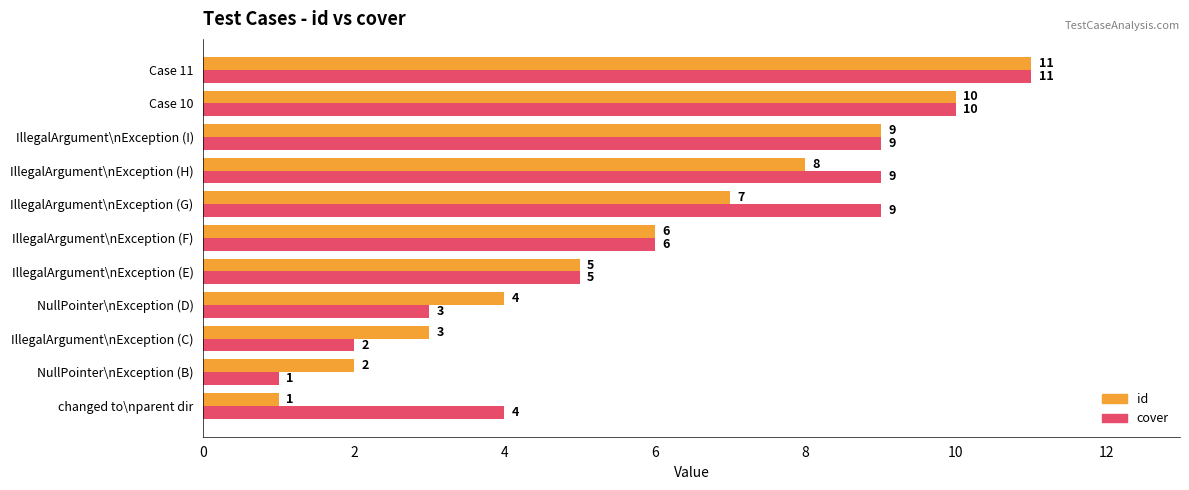

What is the sum of all id values?

66